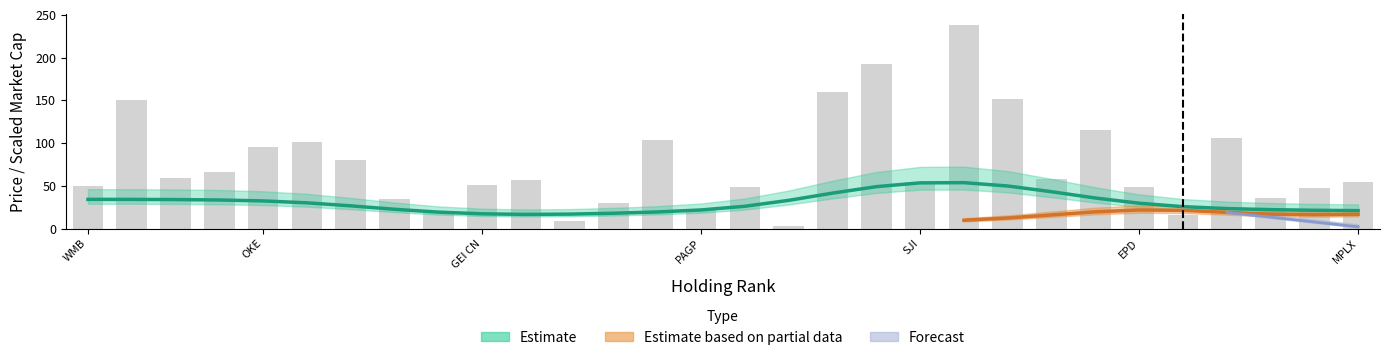

How many bars are there in total?

30